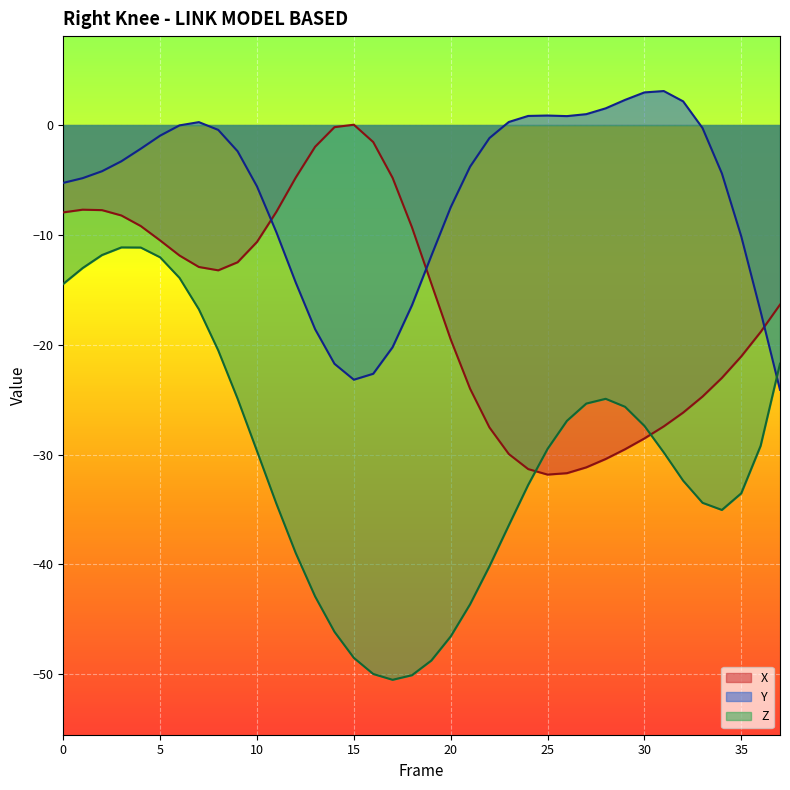

Where is X nearest to the value -15?

19